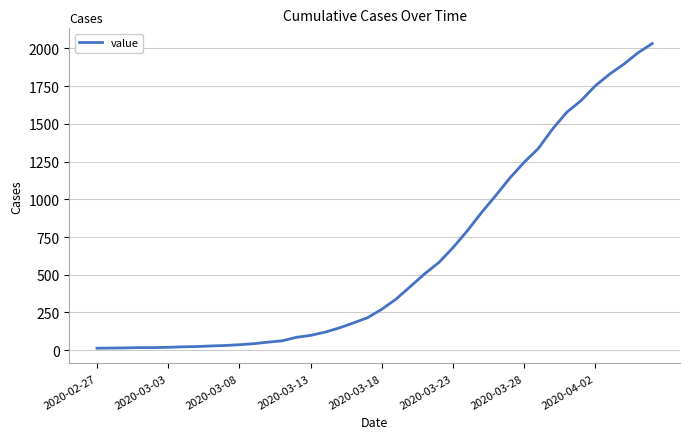

What is the maximum value shown in the chart?

2032